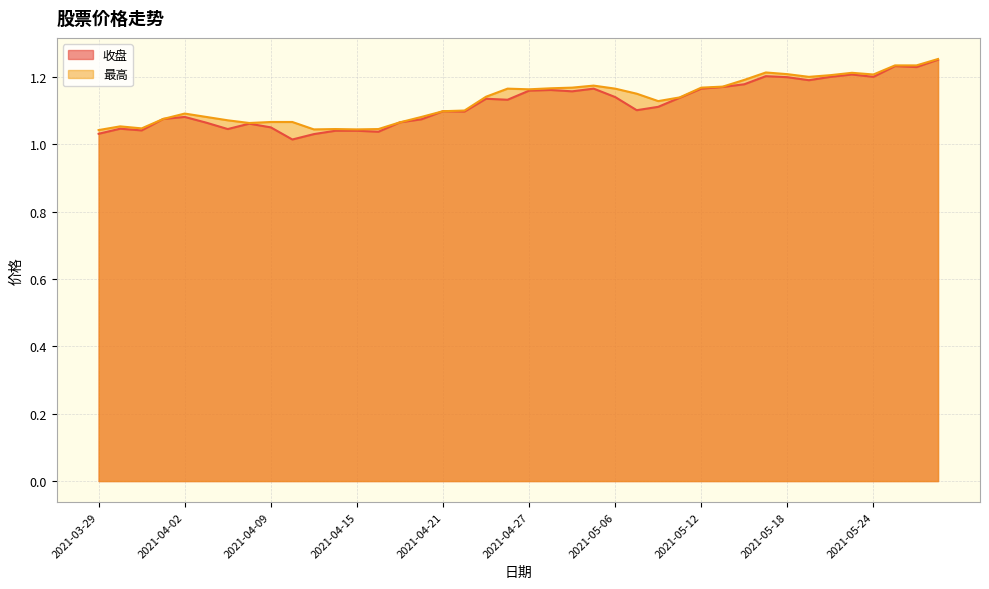

True or false: 最高 and 收盘 intersect in this chart.

False